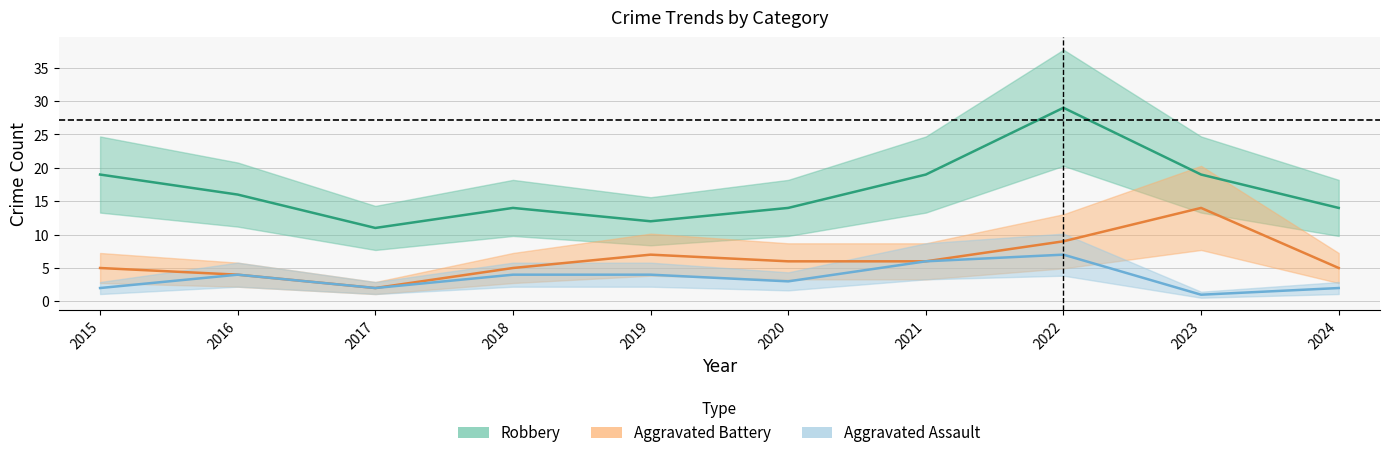

Is it true that Aggravated Assault equals 2 at 2015?

True